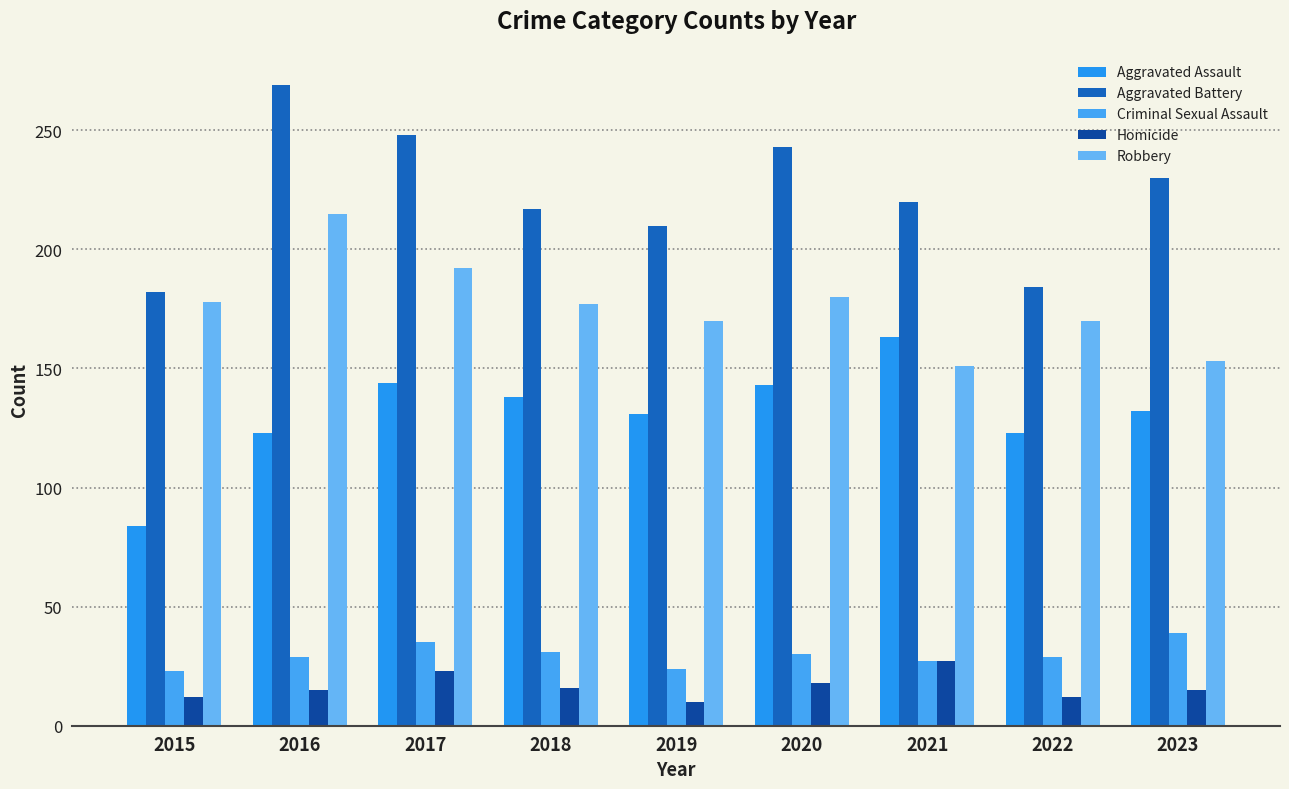

How many bars are there in total?

45